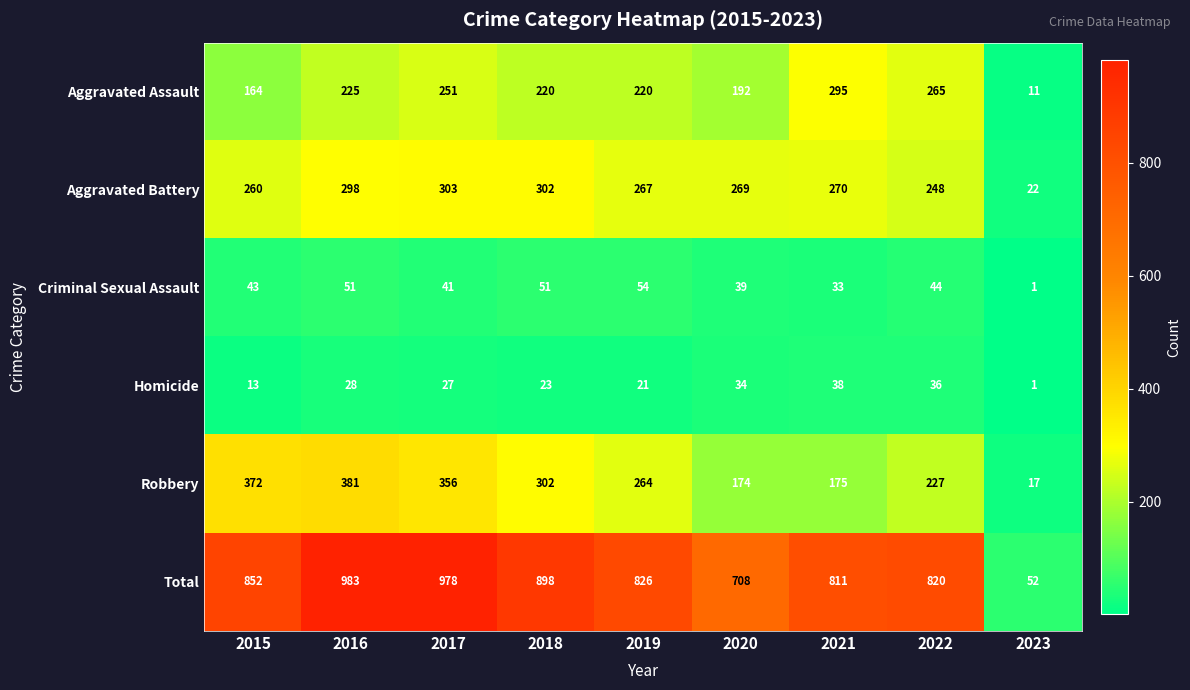

Which series changed the most between 2018 and 2019?

Total